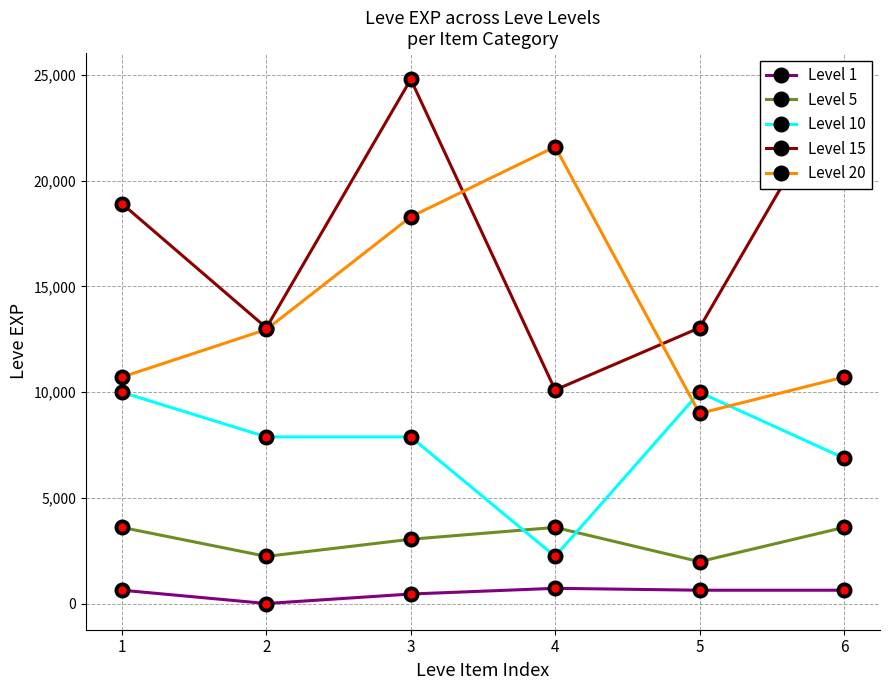

Which series changed the most between 2 and 5?

Level 20